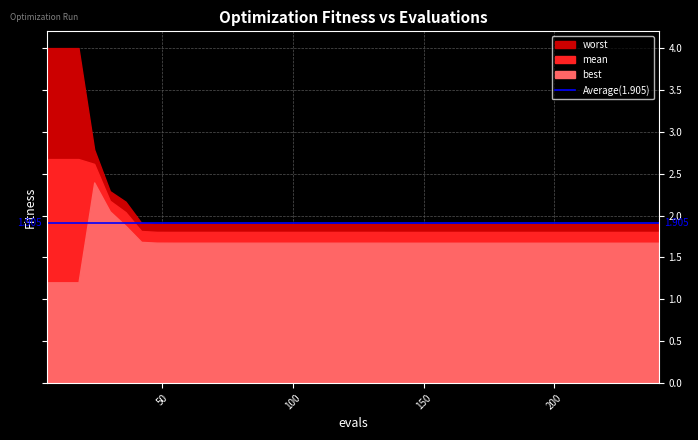

At which label does mean reach its minimum?

204